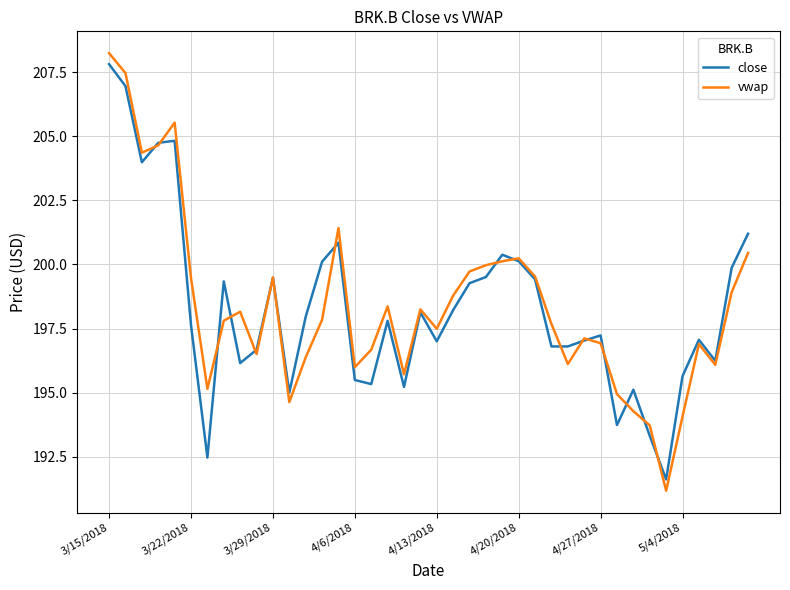

What is the maximum value shown in the chart?

208.2